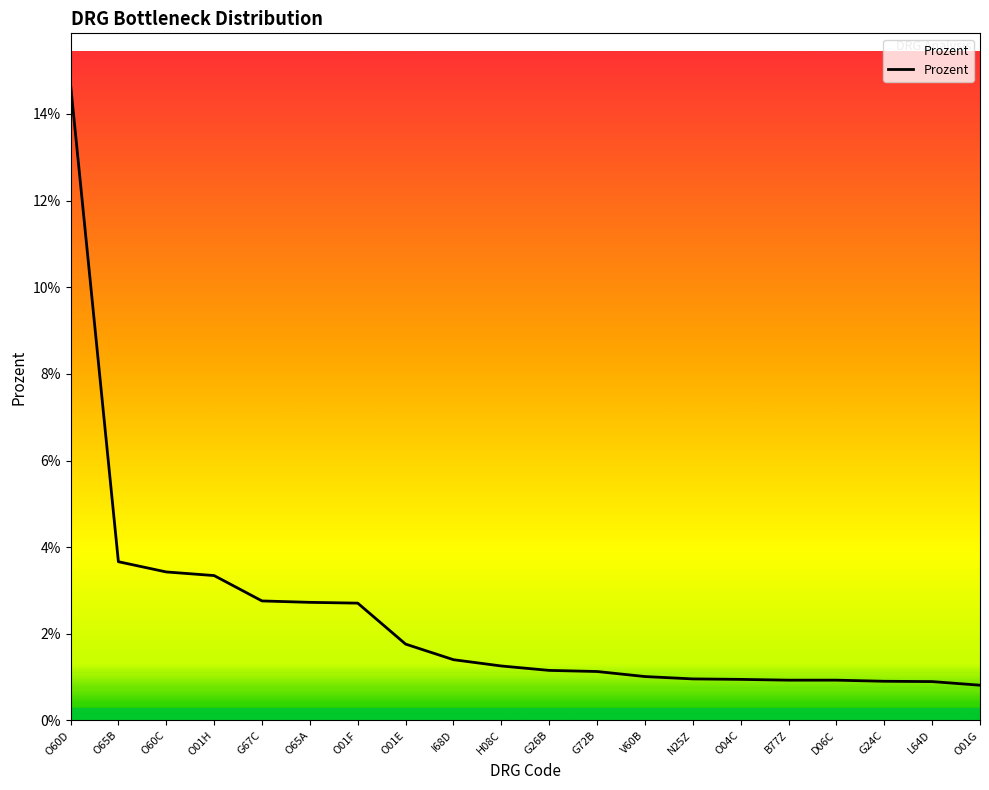

Does the chart display data point markers on the line(s)?

No